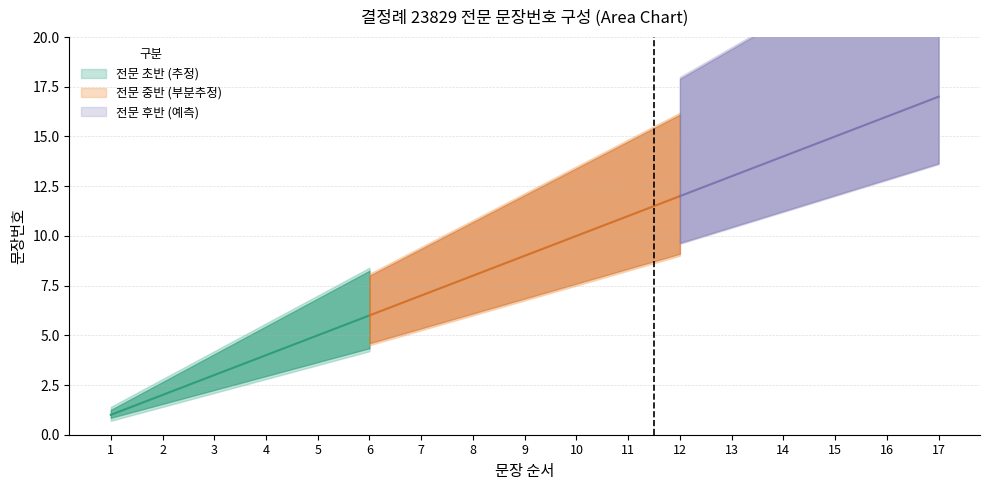

What is the average value?

9